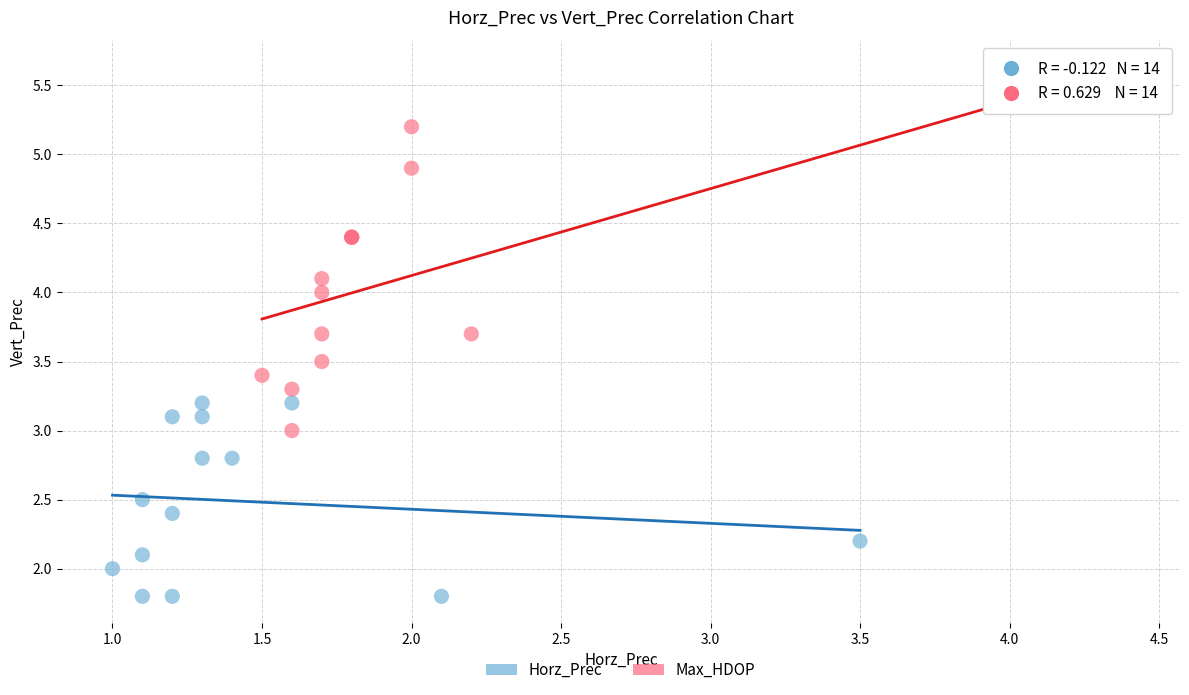

What are all the series names shown in the legend?

Horz_Prec, Max_HDOP